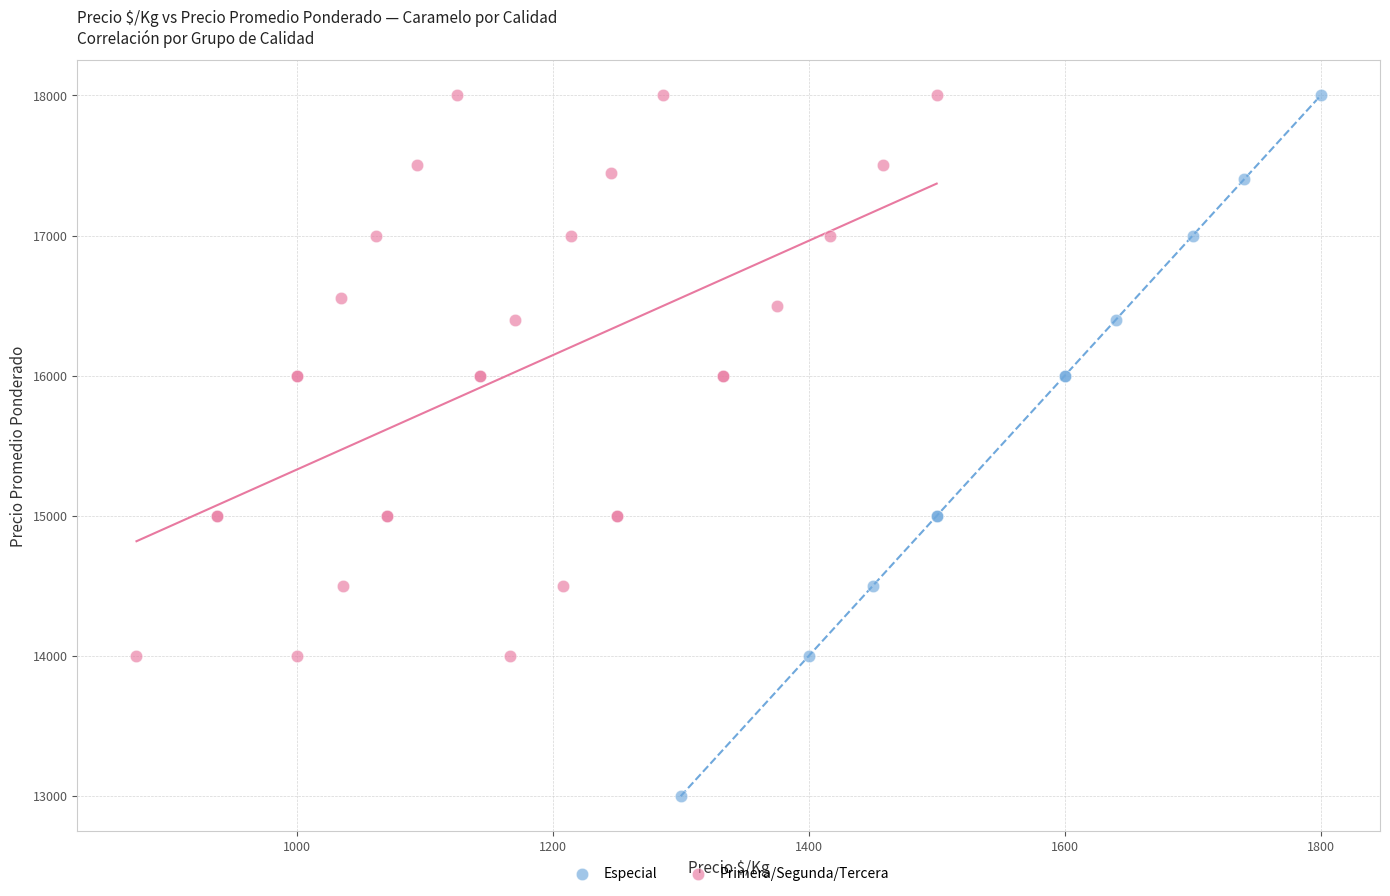

Which series has the widest spread of Y values?

Especial